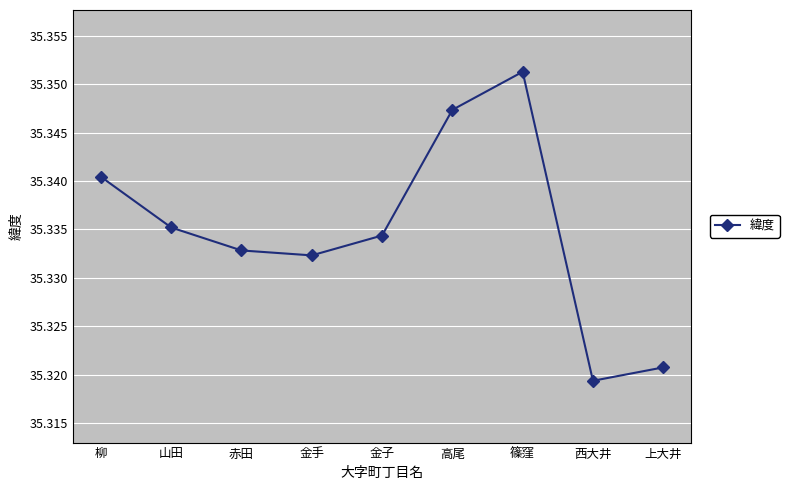

The value at 西大井 is 15.2. True or false?

False